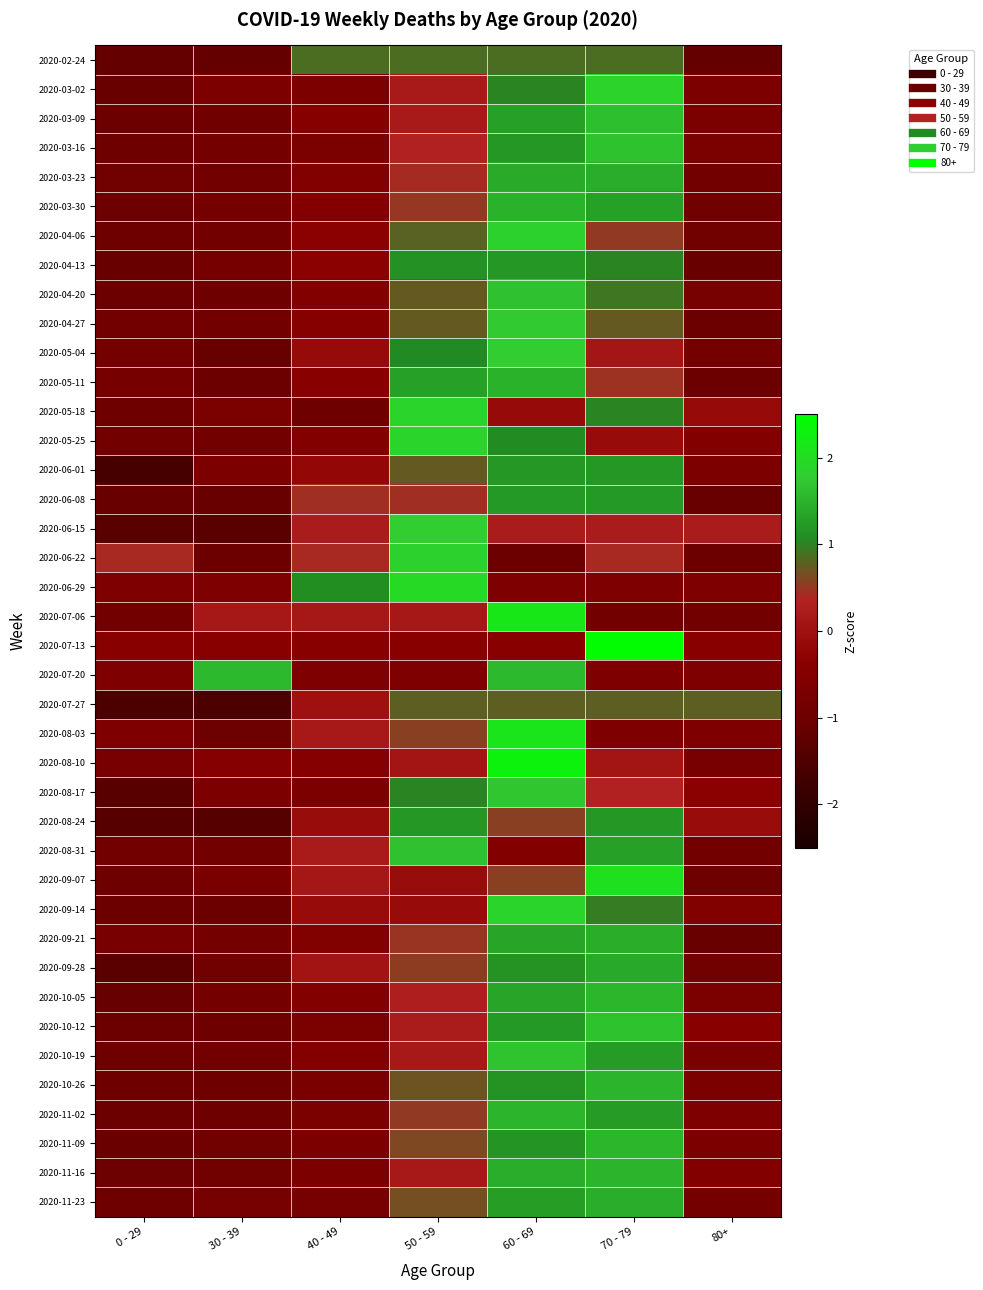

What is the total value across all series at 60 - 69?

45.1